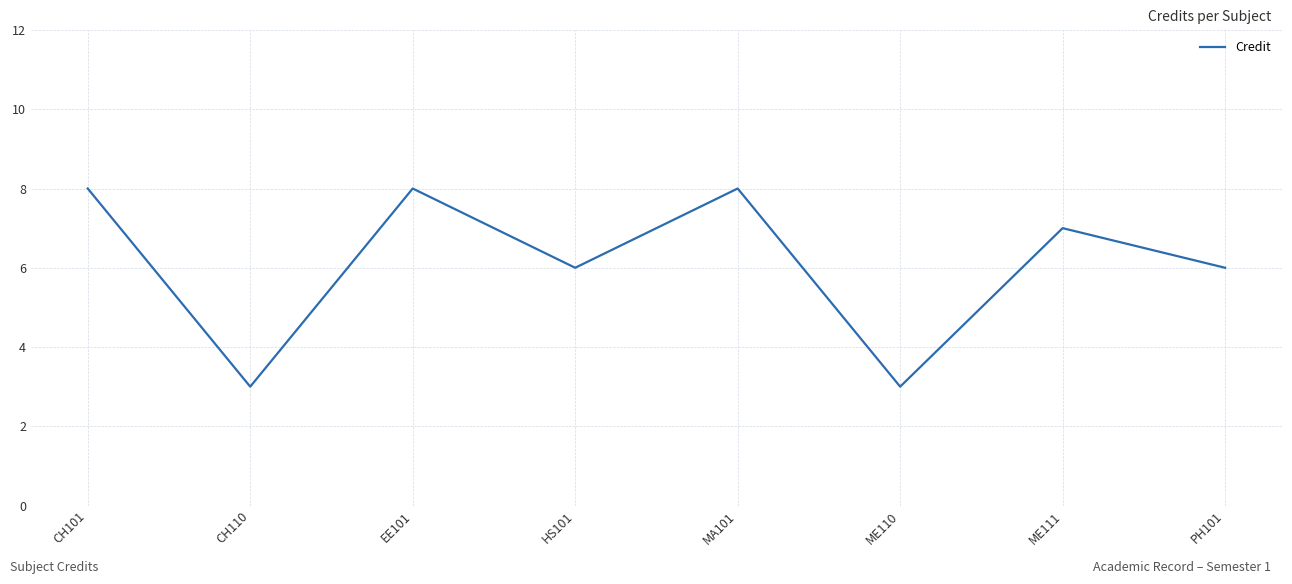

Which has a higher value, PH101 or EE101?

EE101